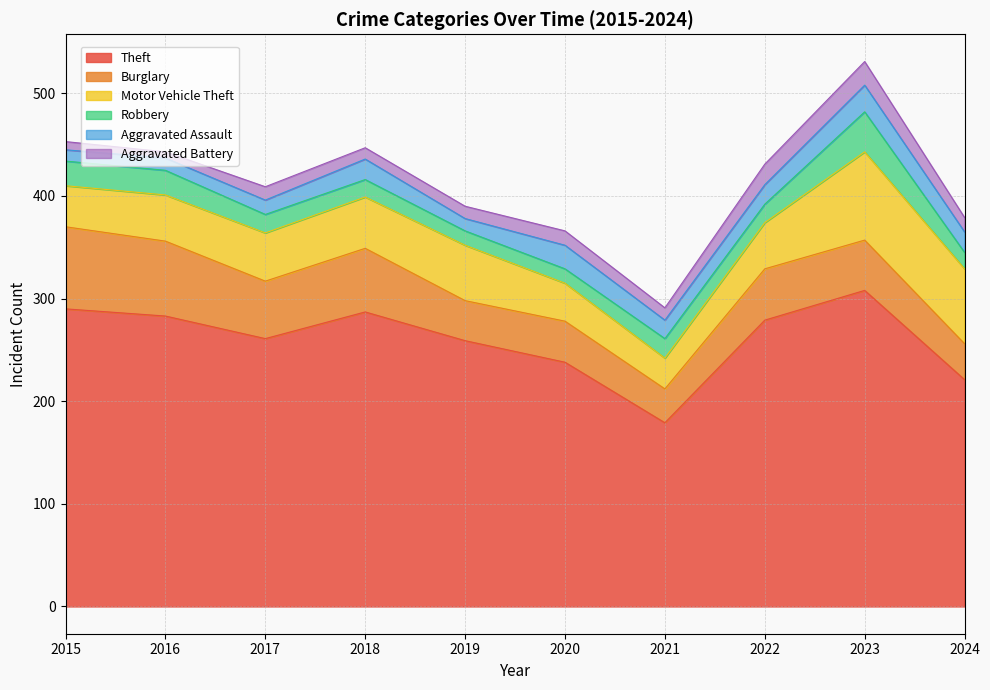

Reading right to left, extract all data points from this chart.

Theft: 221	308	279	179	238	259	287	261	283	290
Burglary: 35	49	50	33	40	39	62	56	73	80
Motor Vehicle Theft: 73	86	45	30	37	54	50	47	45	40
Robbery: 16	39	18	19	14	14	17	18	24	24
Aggravated Assault: 20	26	19	18	23	12	20	14	12	11
Aggravated Battery: 14	23	20	12	14	12	11	13	6	8